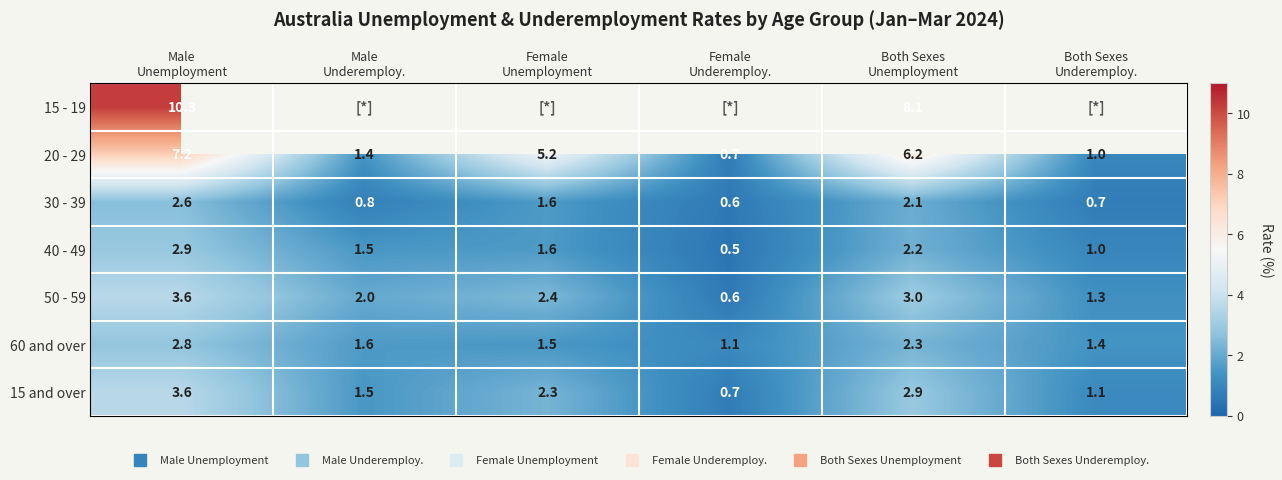

At how many categories does at least one series exceed 3?

3